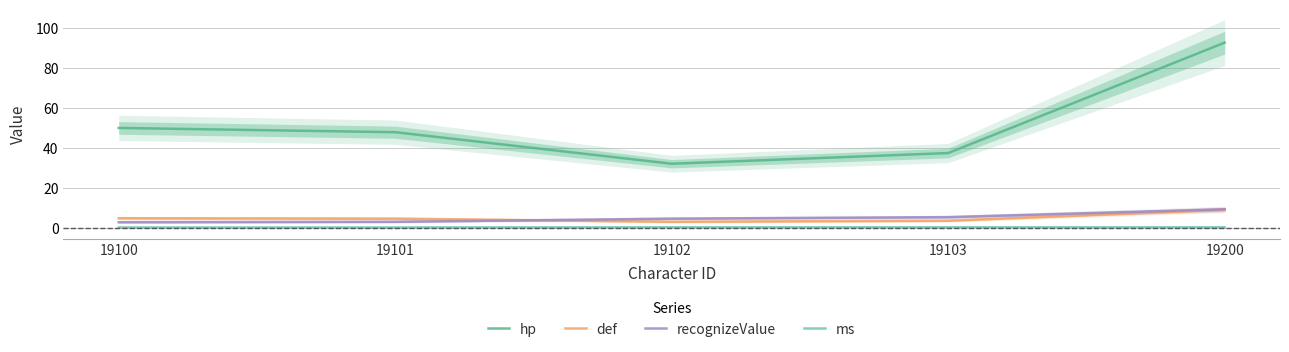

At which label does def first exceed 4?

19100